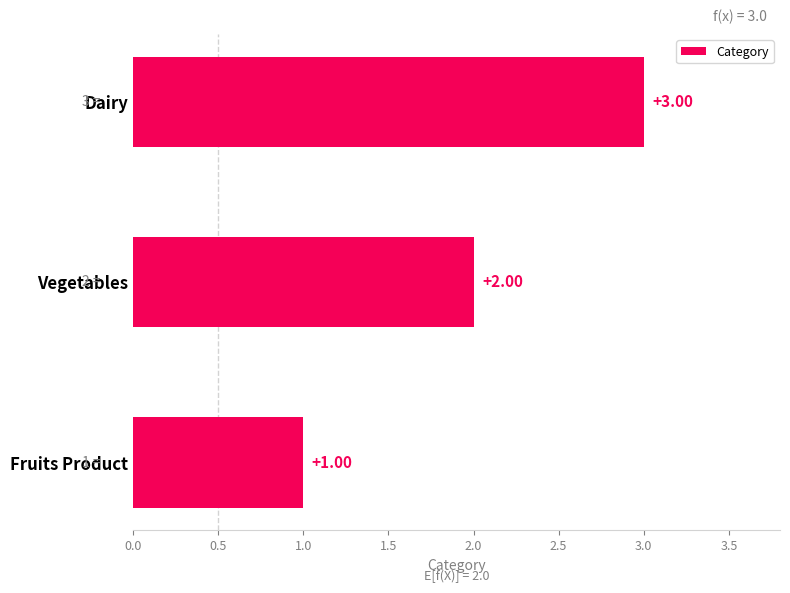

List the labels in order of value, smallest first.

Fruits Product, Vegetables, Dairy